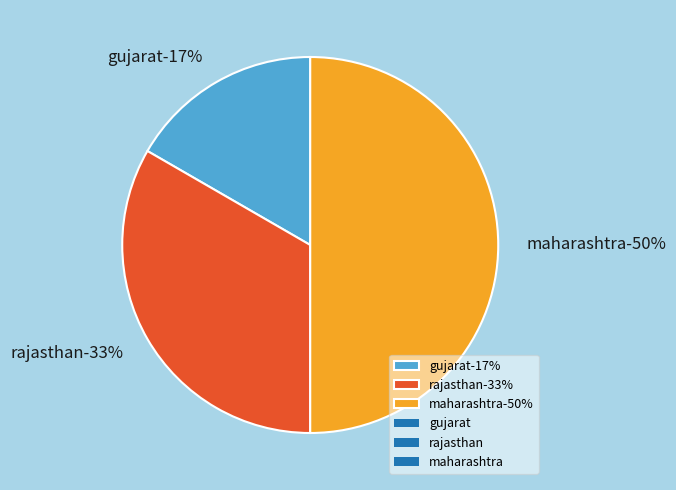

What is the change in value from gujarat to maharashtra?

+2